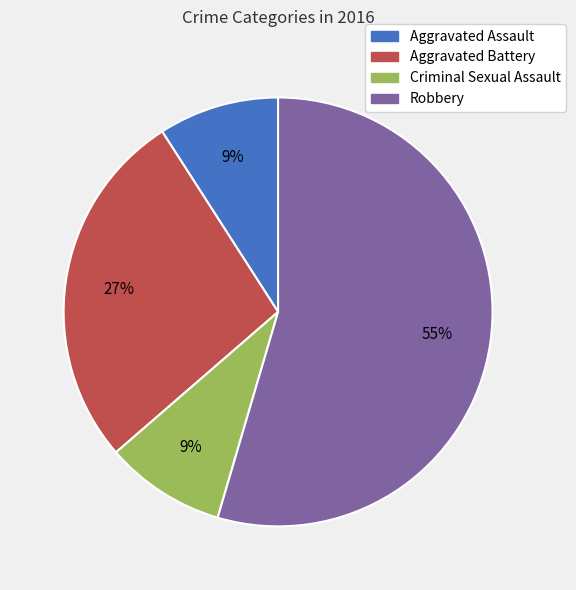

To the nearest percent, what portion does Criminal Sexual Assault represent?

9%